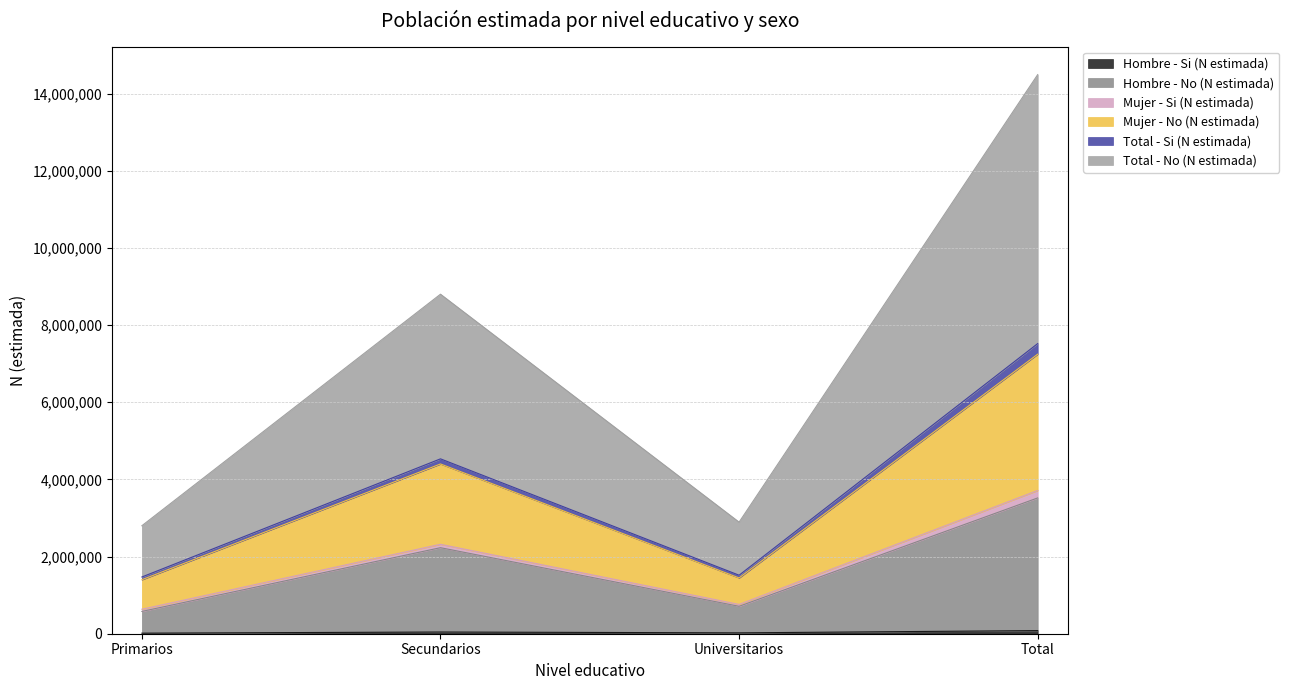

What is the label of the 2nd point from the right?

Universitarios